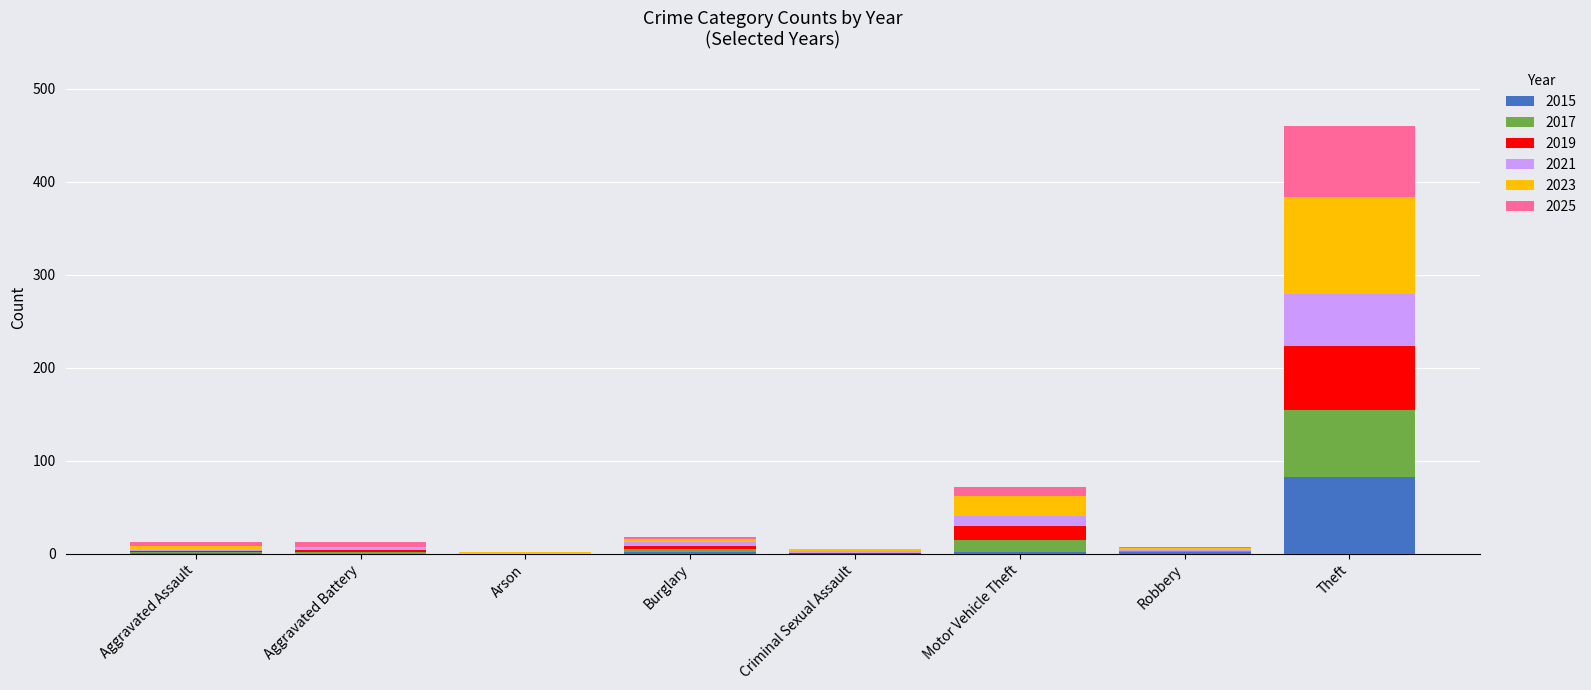

What is the sum of all 2015 values?

89